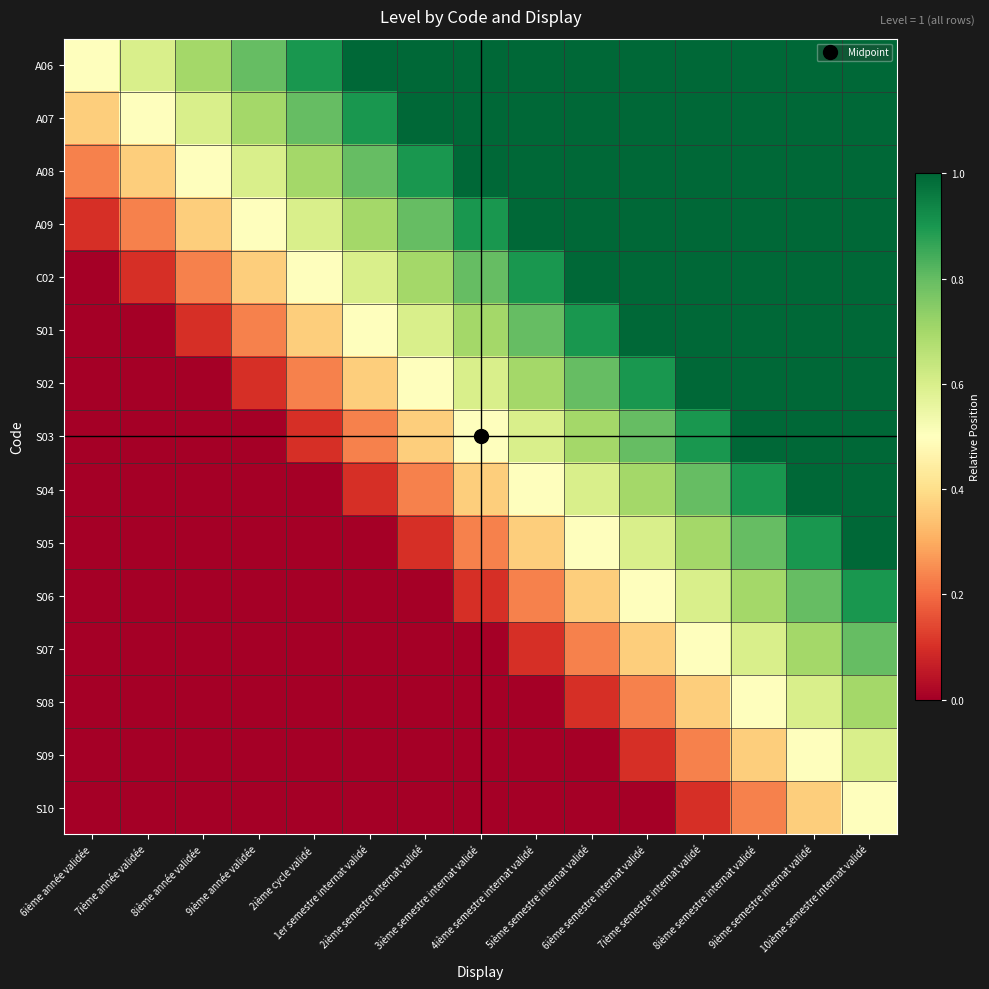

What is the maximum value shown in the chart?

1.0